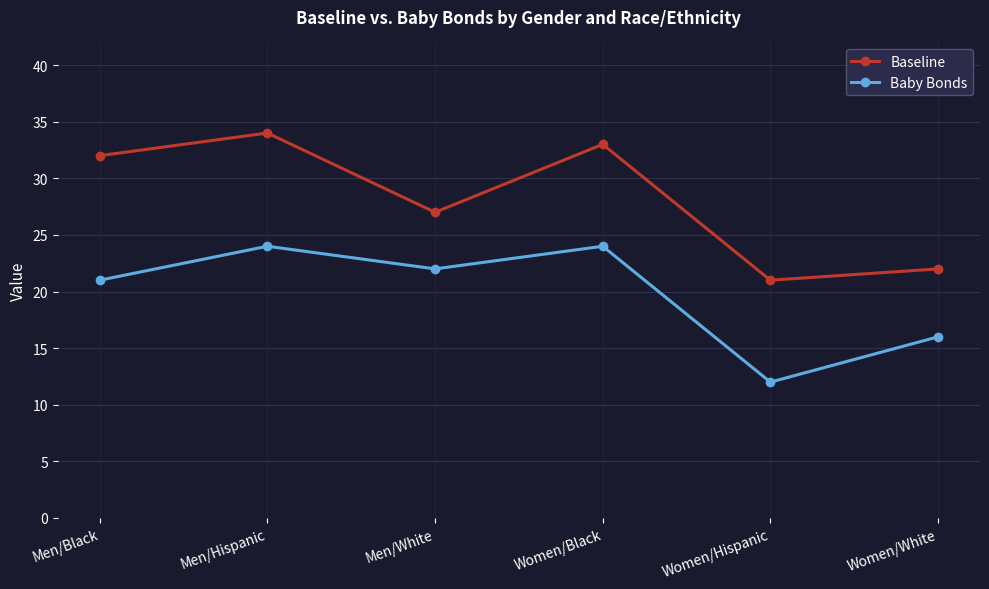

The Baseline series shows 49 at Men/Black. True or false?

False